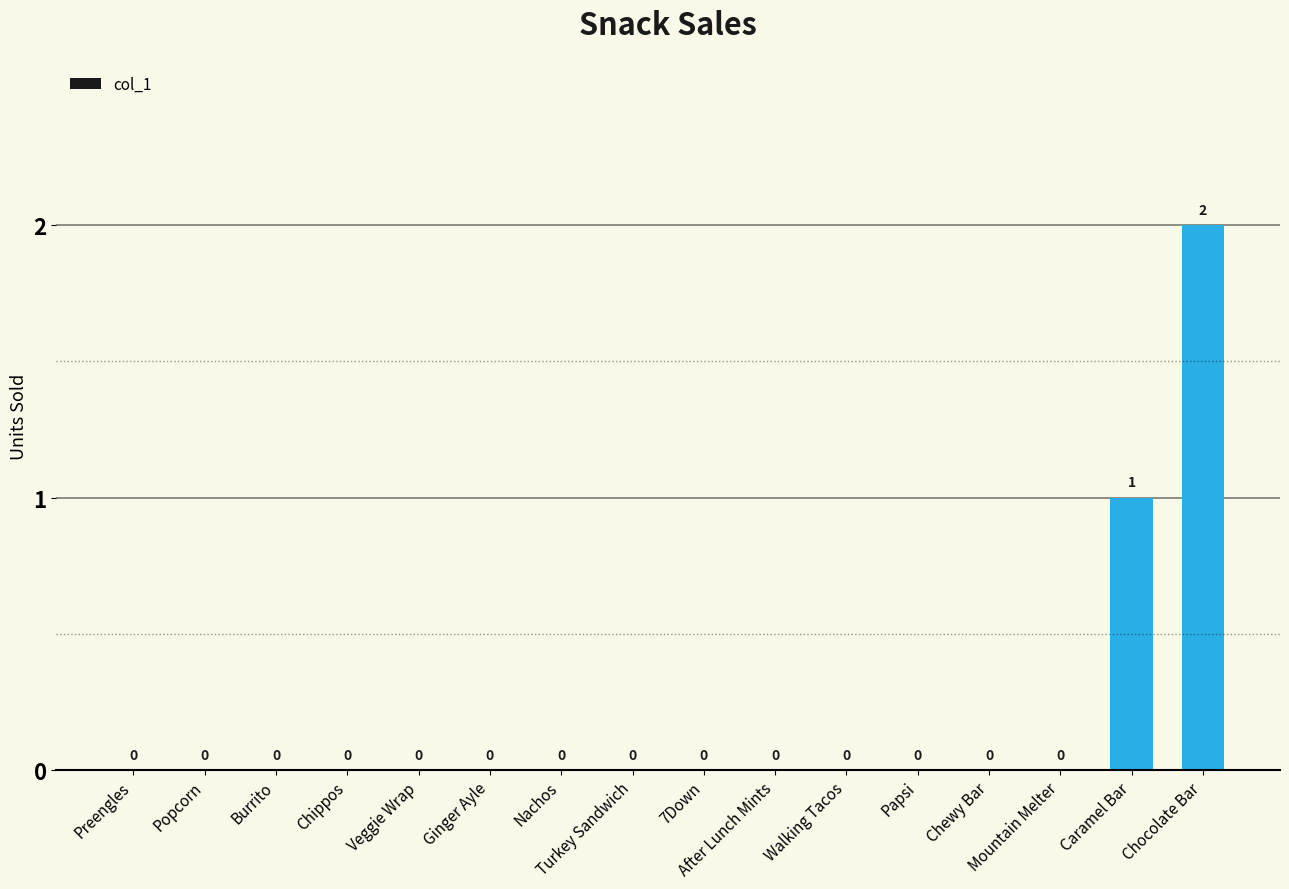

How many positive values are there?

2